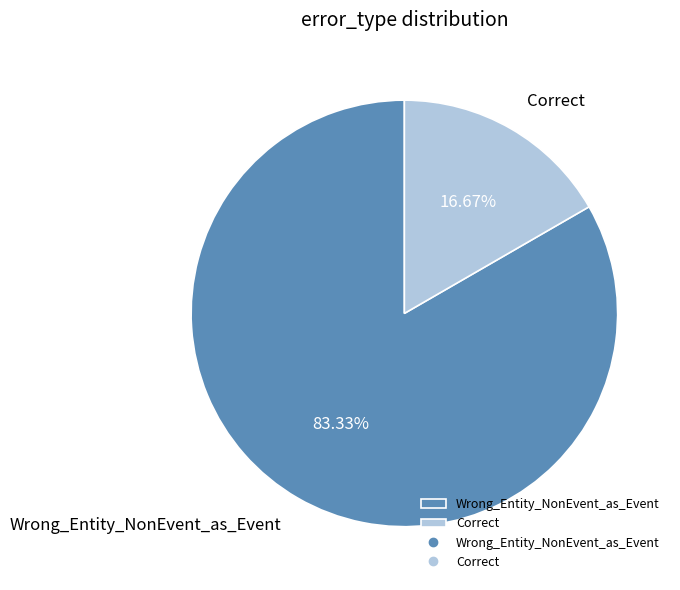

To the nearest percent, what is the difference between the largest and smallest slice percentages?

67%